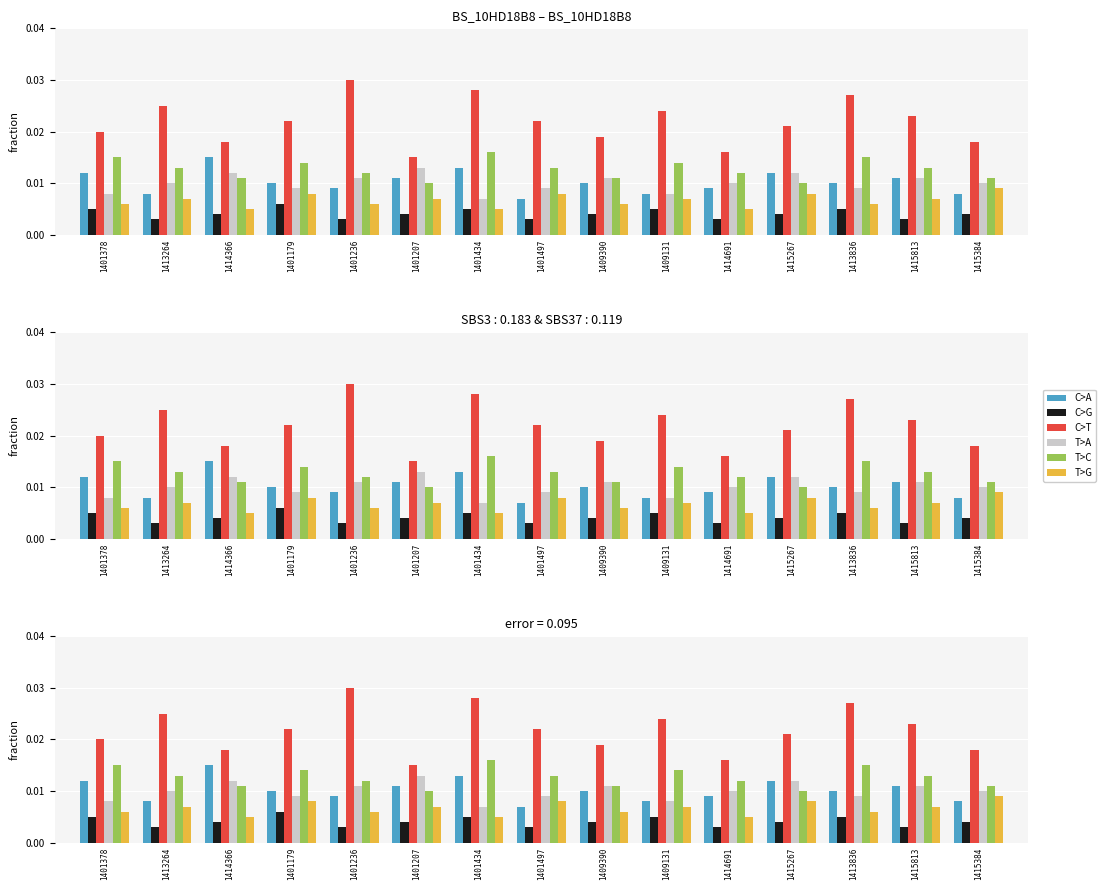

What position from the left is 1413264?

2